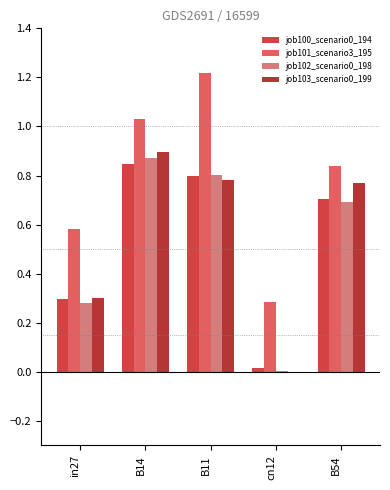

How many groups of bars are there?

5